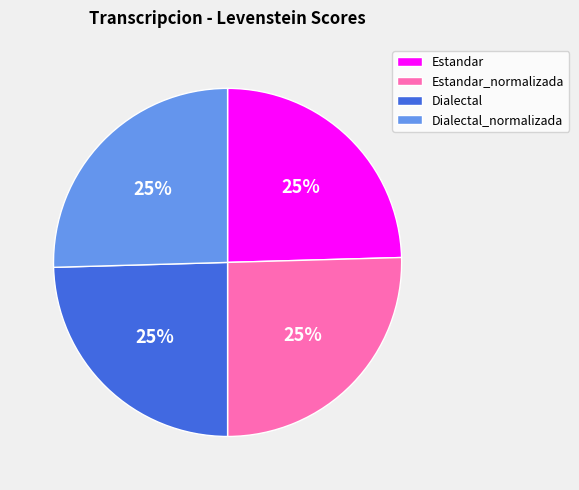

Does Dialectal_normalizada represent more than half of the total?

No